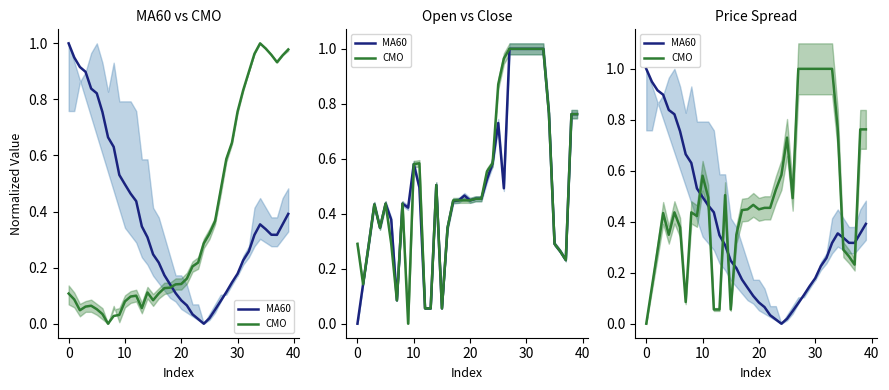

How many data points in CMO are above 0?

39